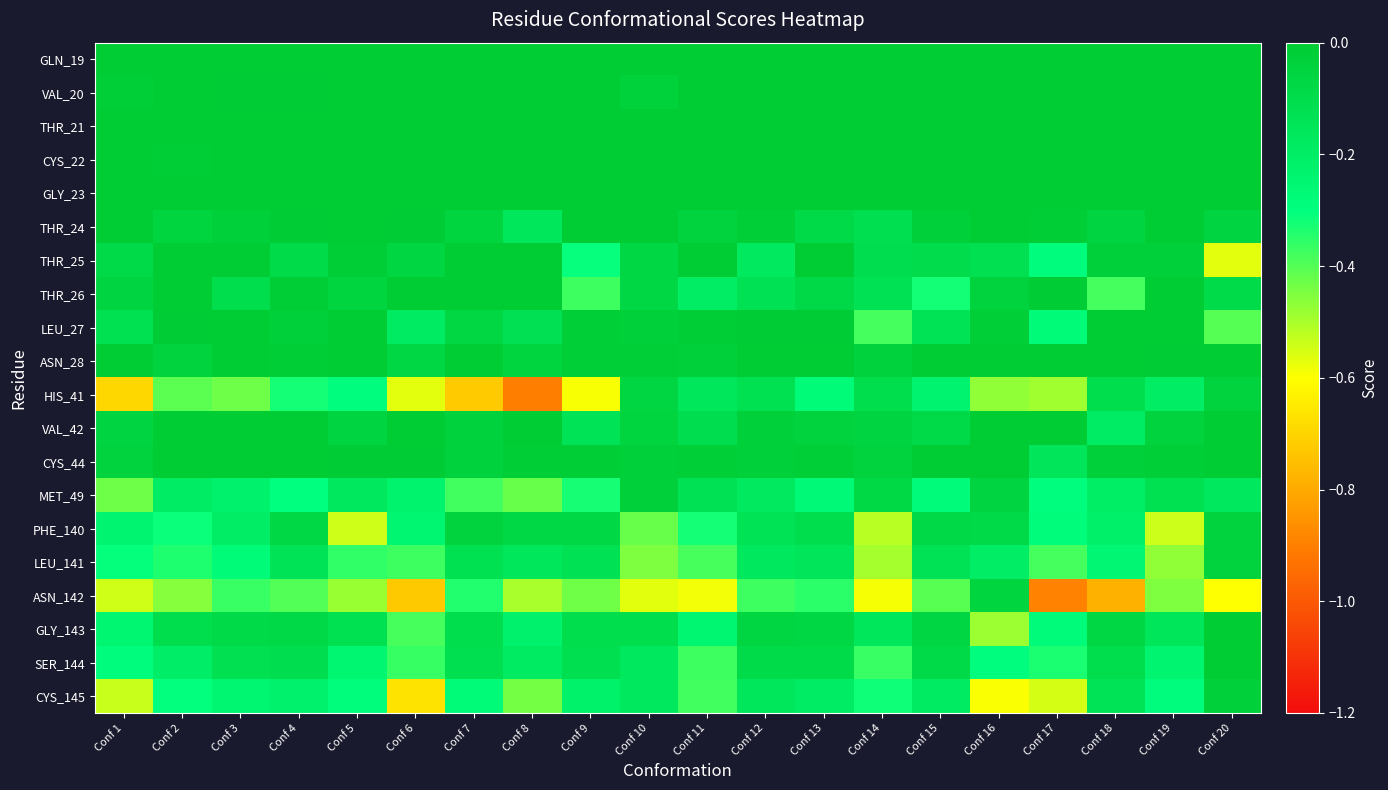

List the series in order of their peak value, lowest first.

ASN_142, LEU_141, HIS_41, PHE_140, MET_49, CYS_145, SER_144, GLY_143, THR_25, THR_26, LEU_27, VAL_42, THR_24, CYS_44, GLN_19, VAL_20, THR_21, CYS_22, GLY_23, ASN_28